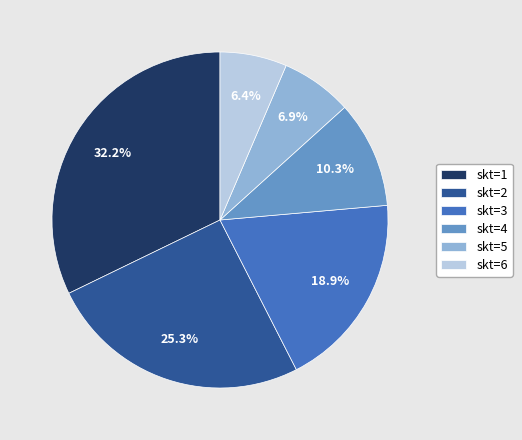

How much of the chart is everything except skt=3?

81.1%